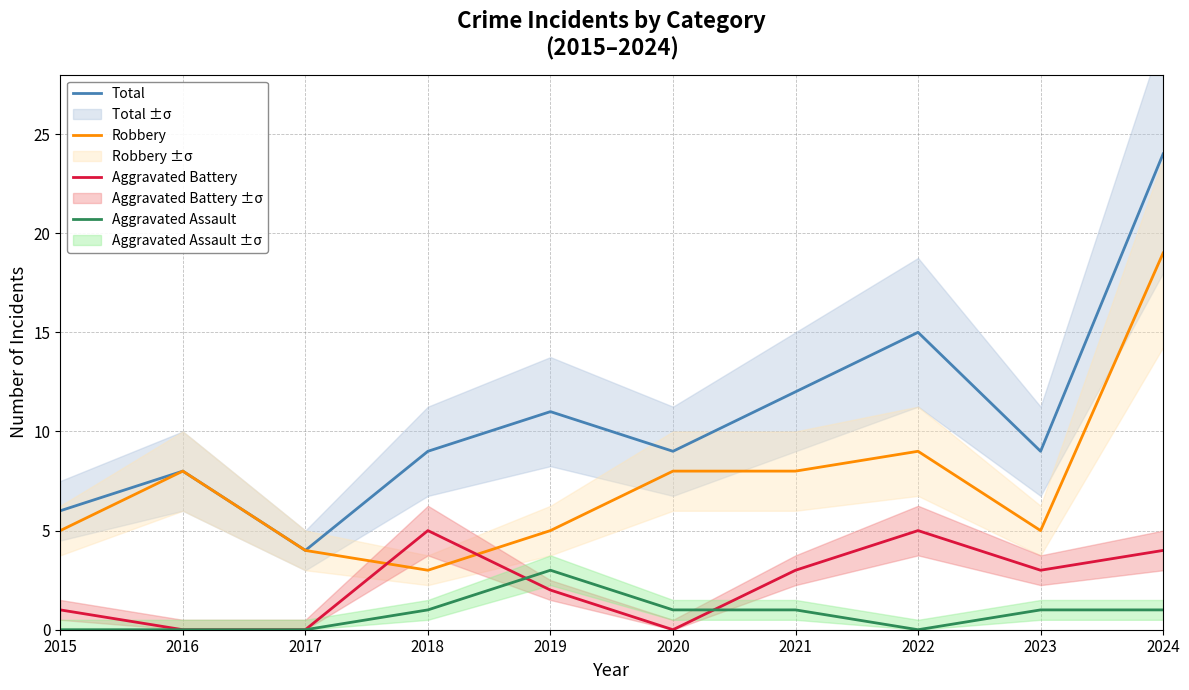

How many lines are shown in the chart?

4